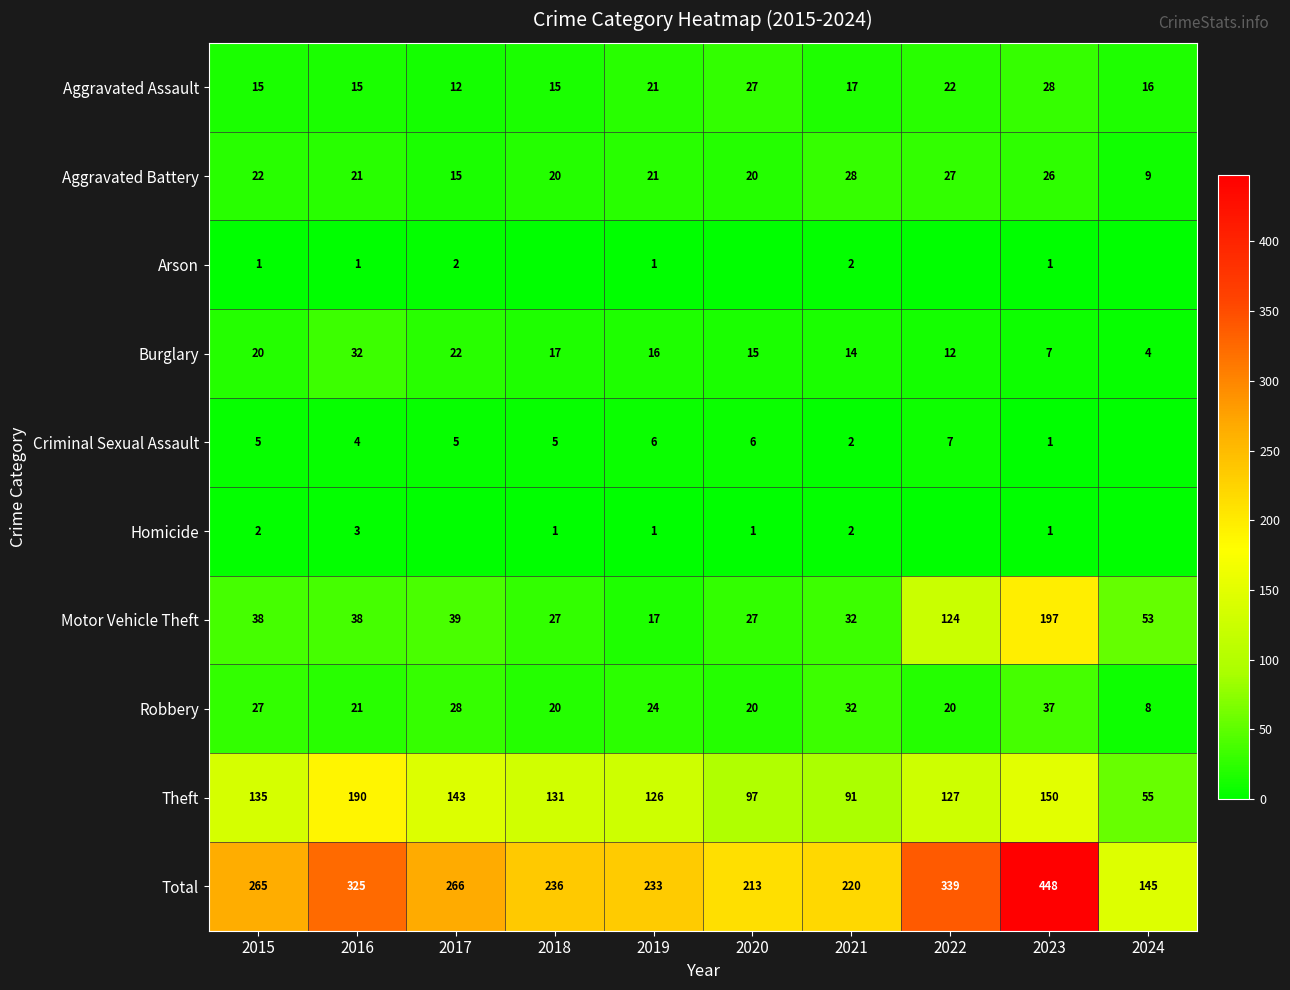

Where does the Aggravated Battery series first go above 21?

2015